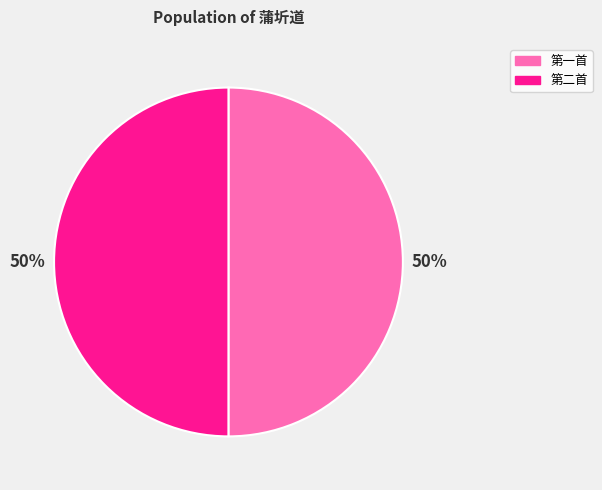

How many slices are in this pie chart?

2